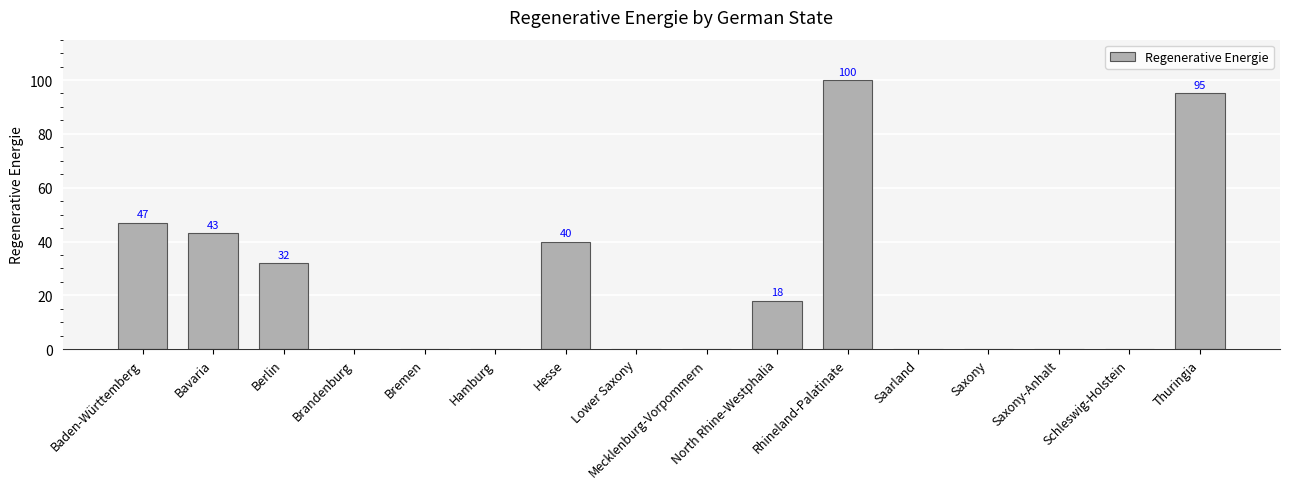

Reading right to left, extract all data points from this chart.

Thuringia=95	Schleswig-Holstein=0	Saxony-Anhalt=0	Saxony=0	Saarland=0	Rhineland-Palatinate=100	North Rhine-Westphalia=18	Mecklenburg-Vorpommern=0	Lower Saxony=0	Hesse=40	Hamburg=0	Bremen=0	Brandenburg=0	Berlin=32	Bavaria=43	Baden-Württemberg=47